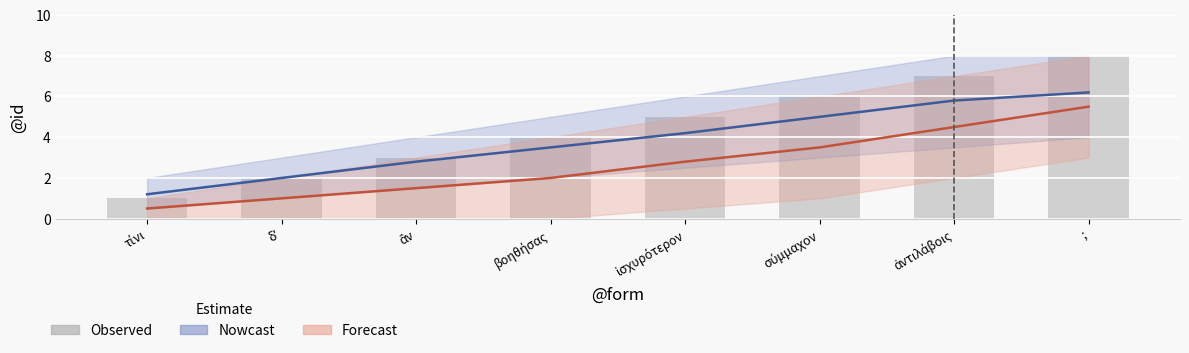

Reading left to right, transcribe all the data shown in this chart.

τίνι=1	δʼ=2	ἂν=3	βοηθήσας=4	ἰσχυρότερον=5	σύμμαχον=6	ἀντιλάβοις=7	;=8